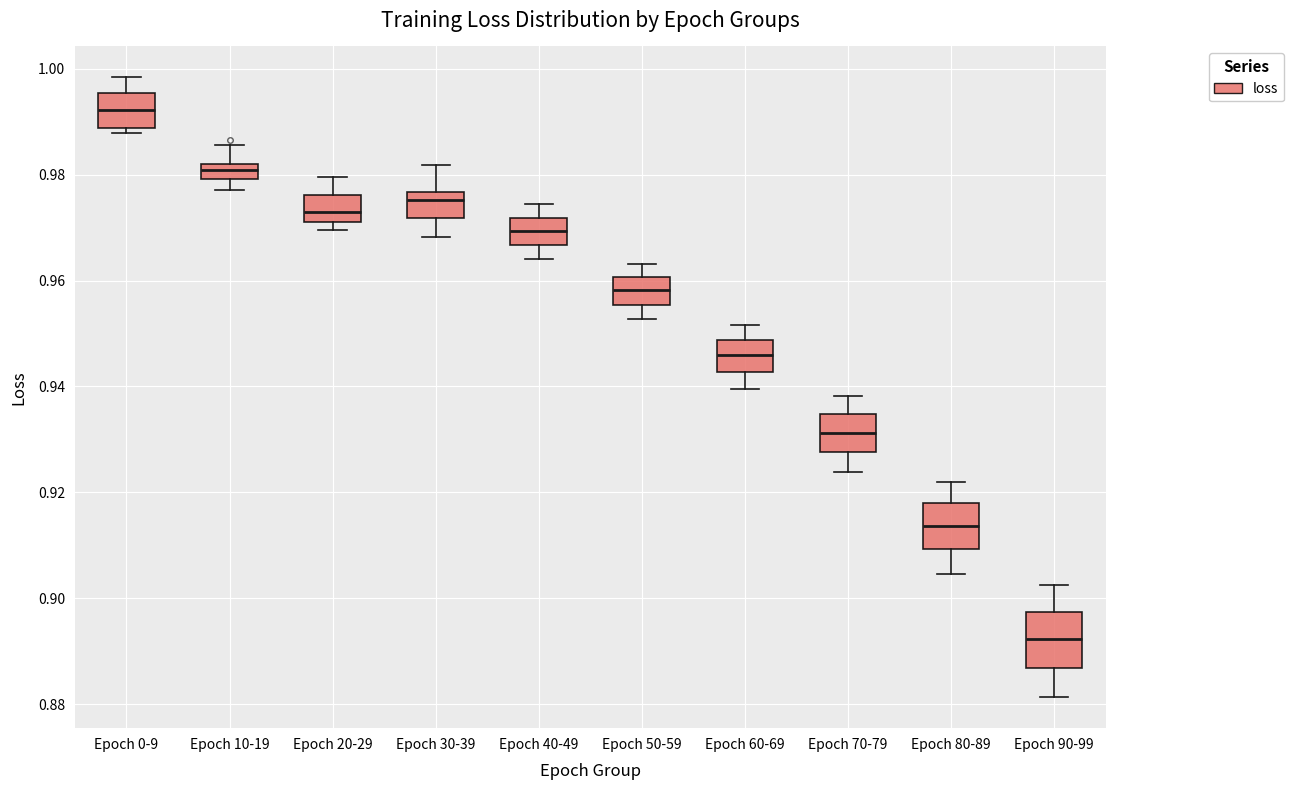

Which box's median line is the highest?

Epoch 0-9